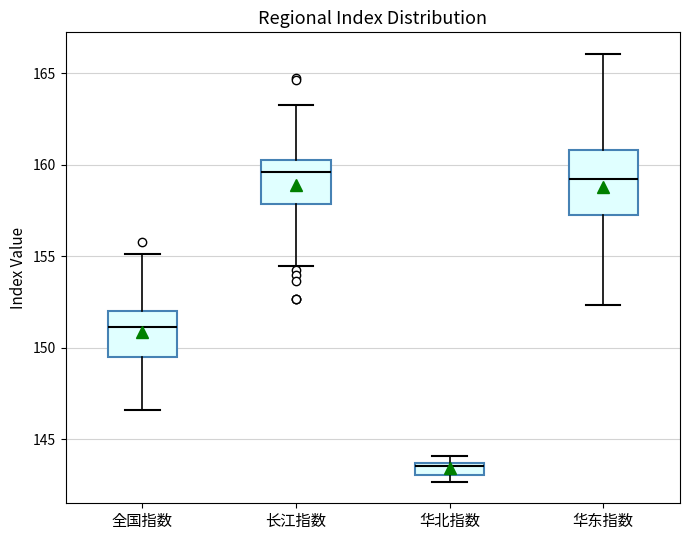

Where does the lower whisker of the box for 全国指数 end on the y-axis? The values are not printed on the chart, so give them approximately, as read against the axis.

146.5